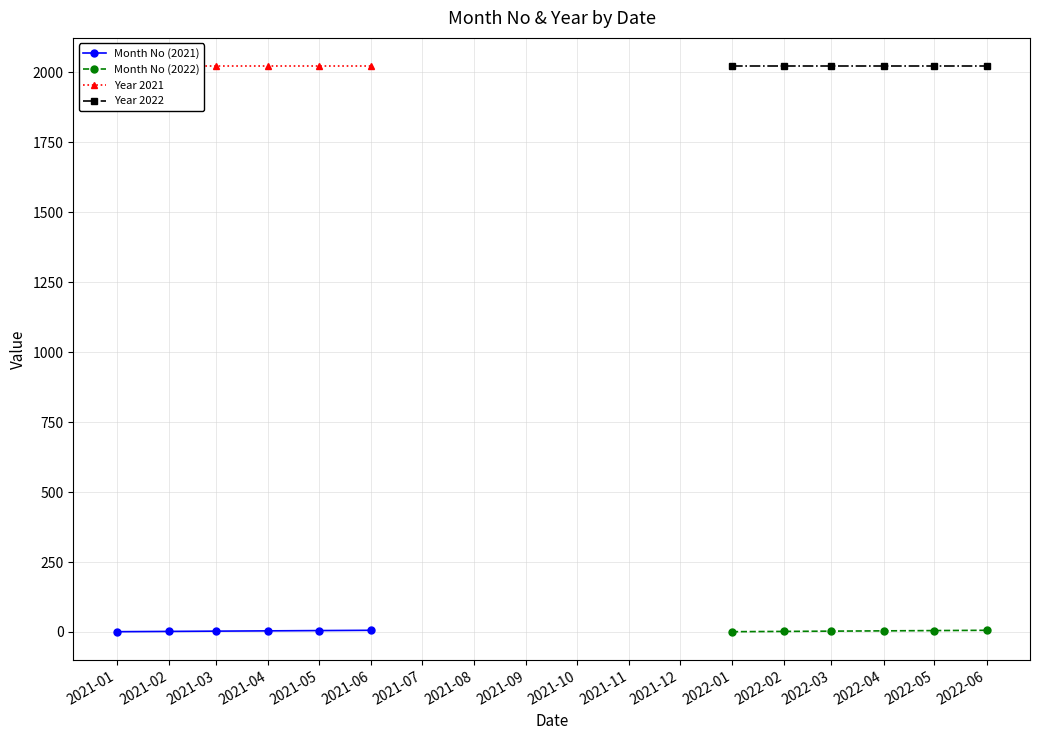

What is the value of the Year 2022 point at the 1st from the left?

2022